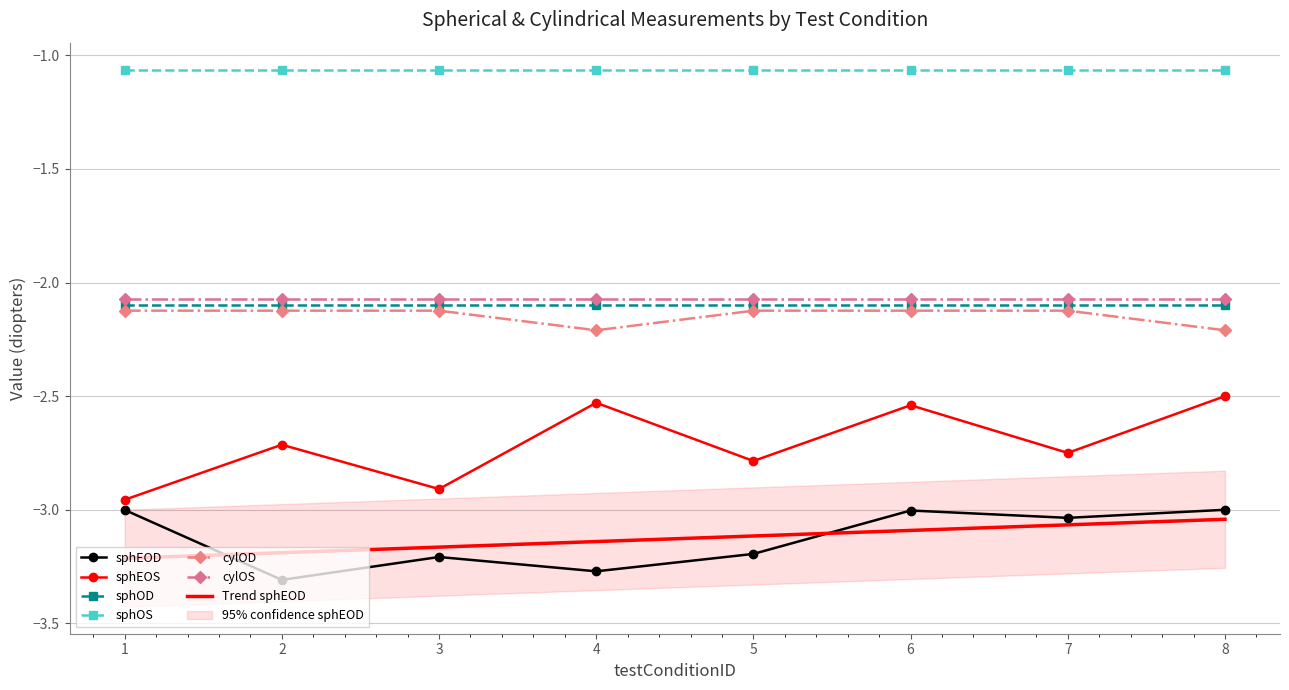

What is the sum of all sphEOD values?

-25.0